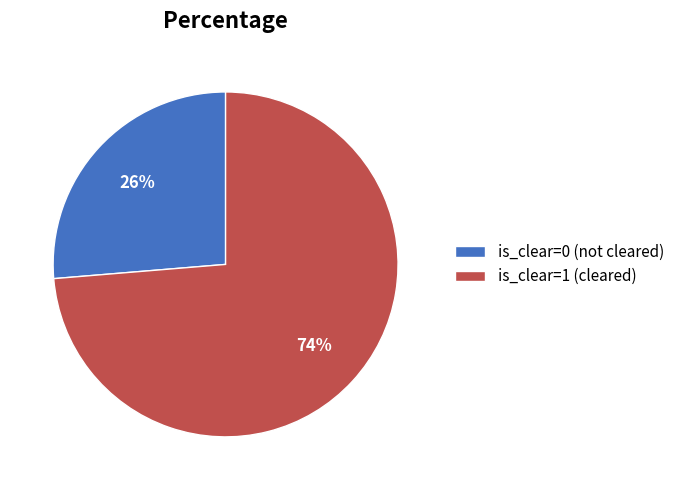

True or false: is_clear=1 (cleared) accounts for 74% of the total.

True